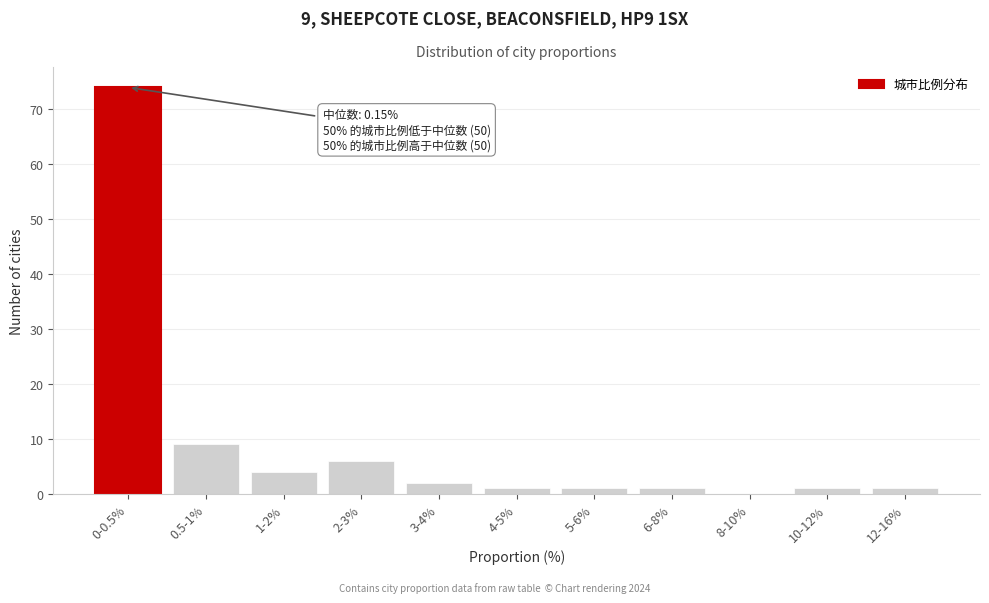

At which label is the value closest to 37?

0.5-1%